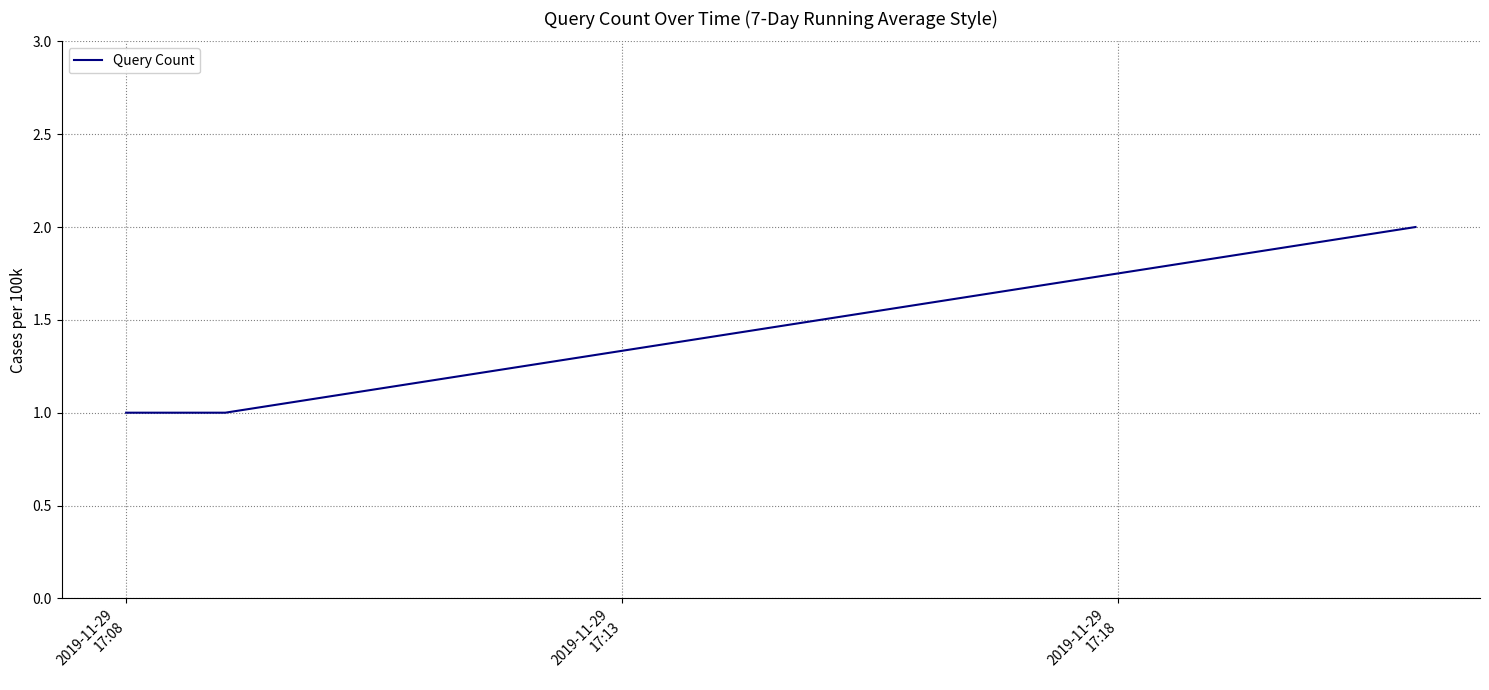

What is the sum of all values?

4